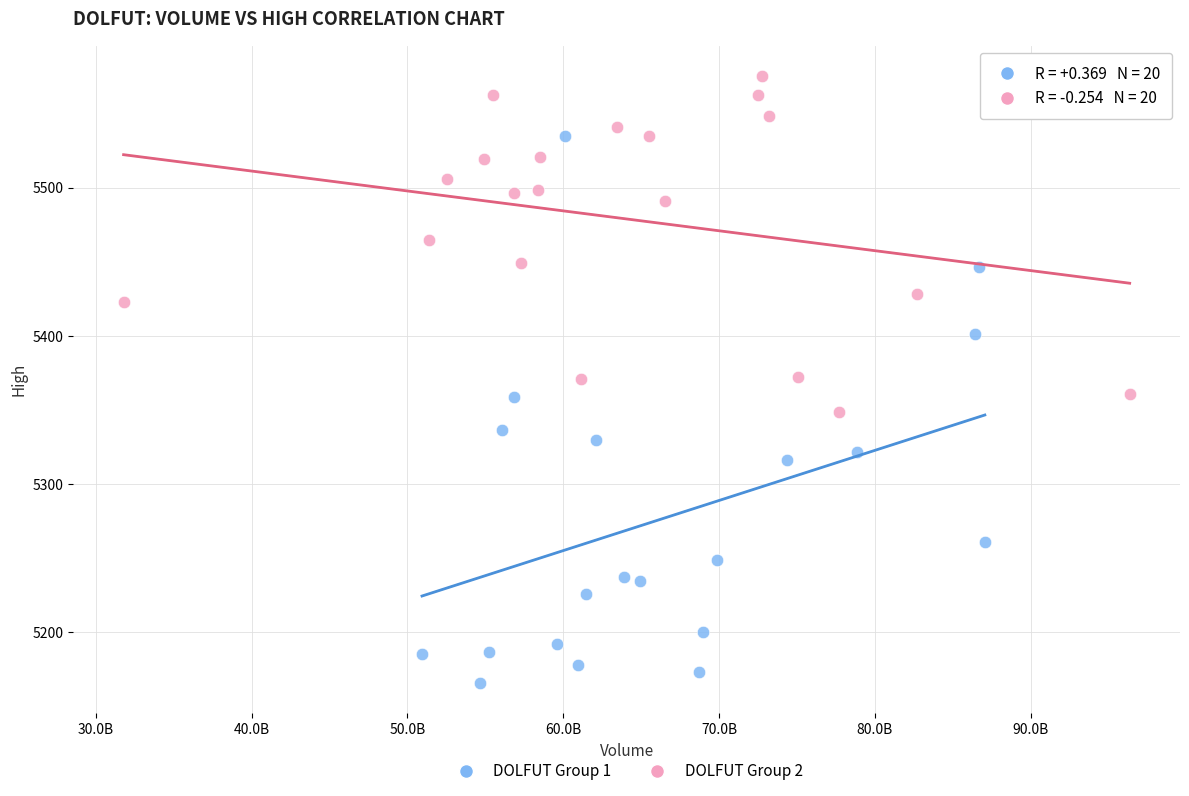

Which series contains the highest Y value?

DOLFUT Group 2